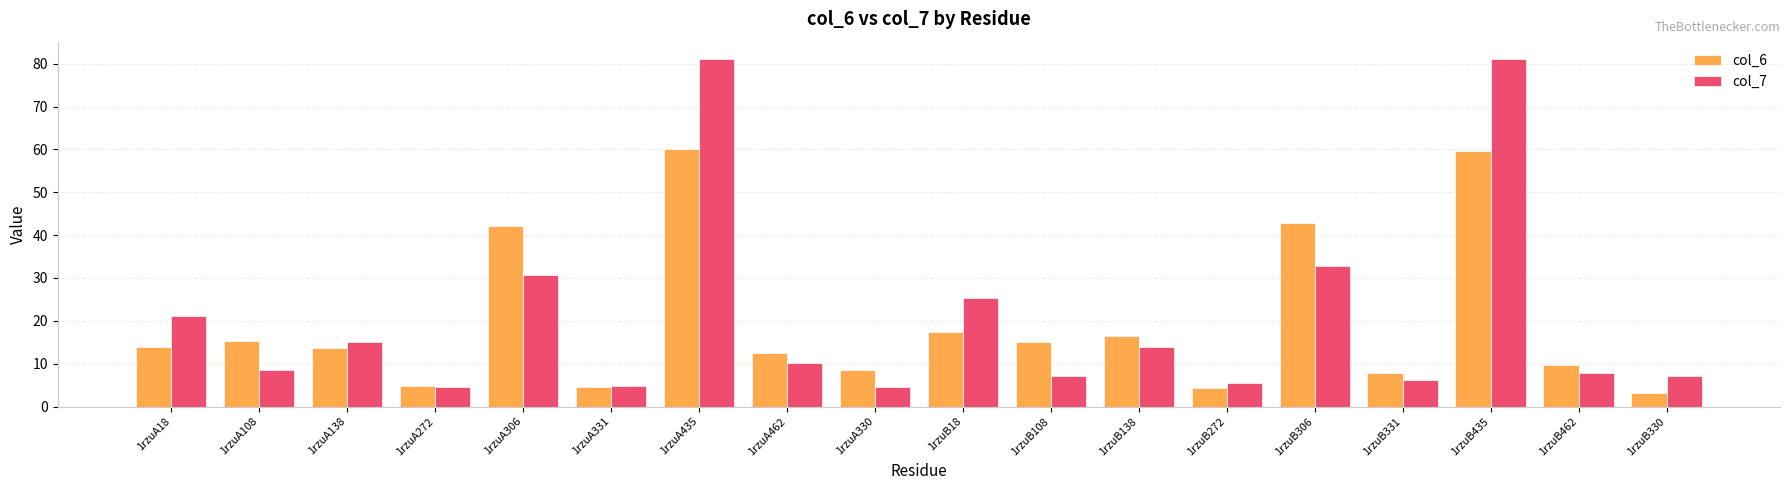

What is the maximum value for col_7?

81.1